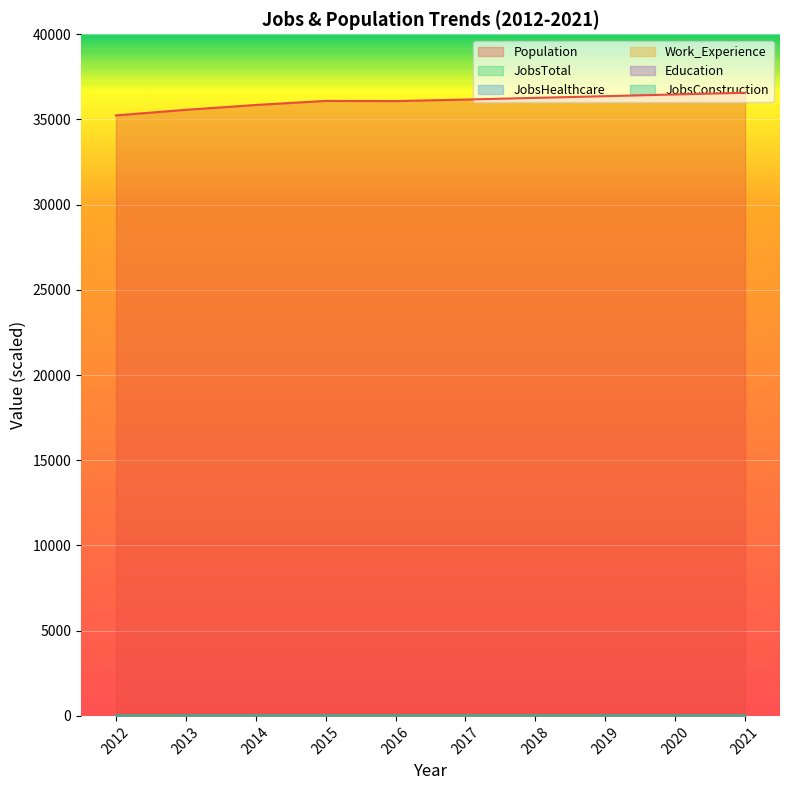

List the series in order of their peak value, highest first.

Population, JobsTotal, Work_Experience, Education, JobsHealthcare, JobsConstruction